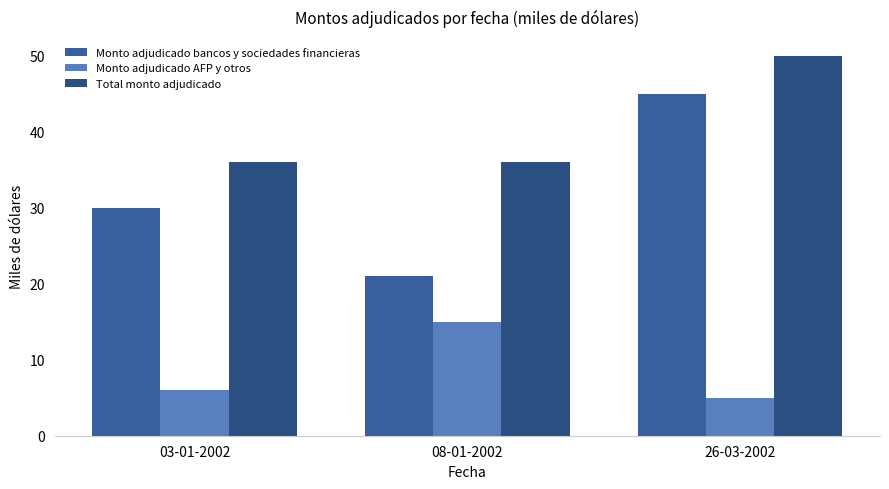

How many bars are there in total?

9